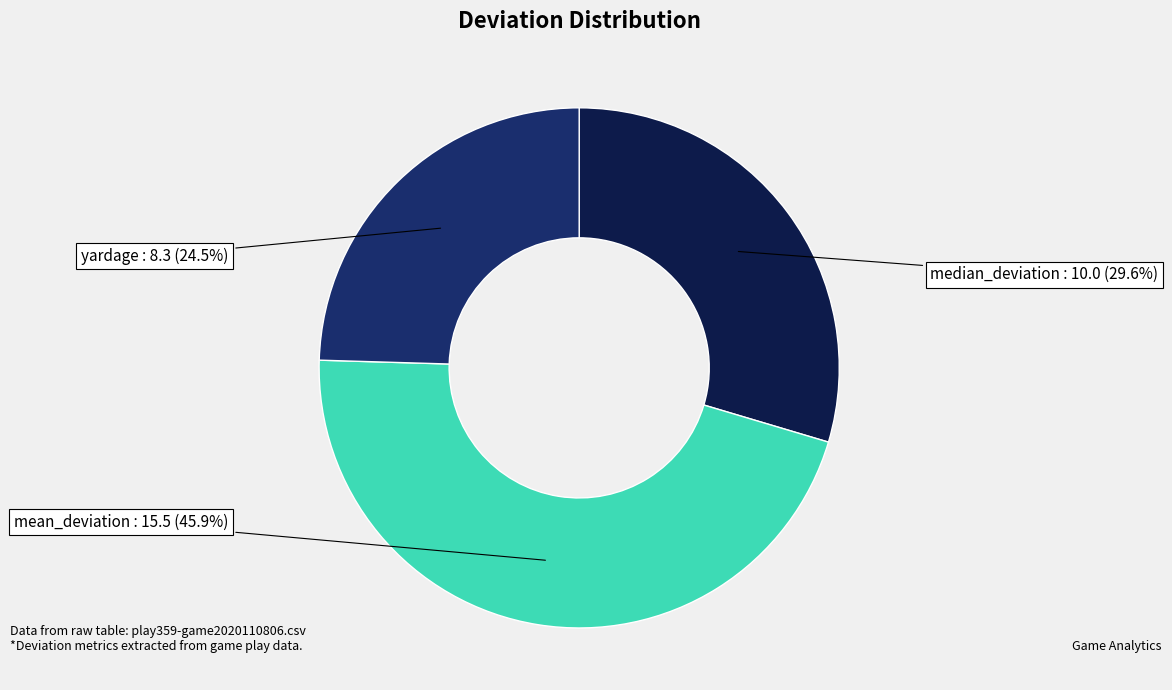

Is there any slice that represents more than half of the pie?

No